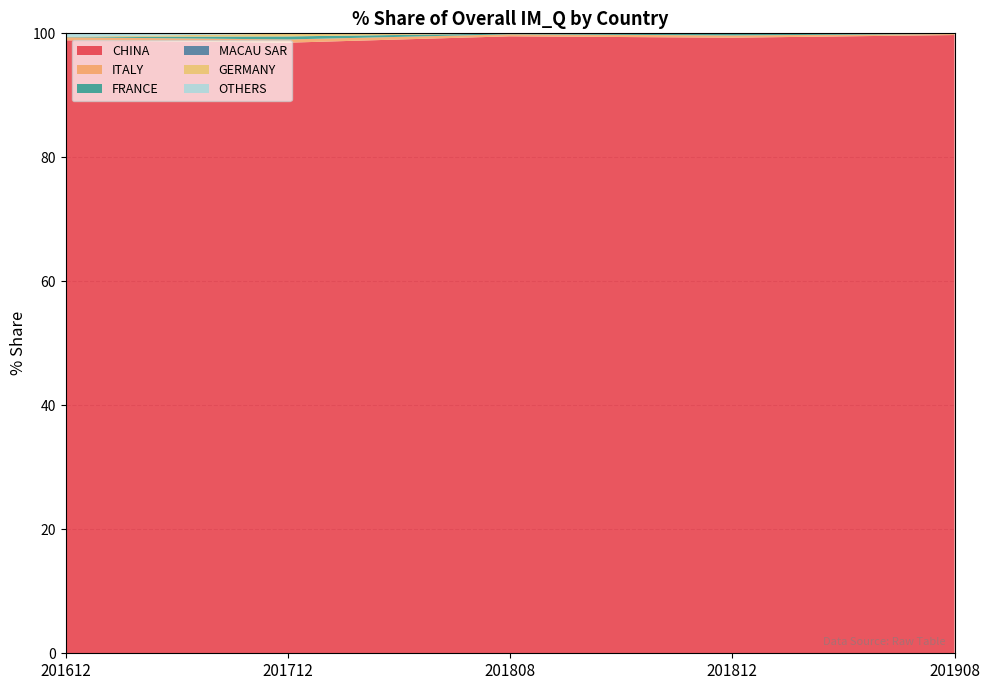

Reading right to left, list all the values displayed in this chart.

CHINA: 201908=99.7	201812=99.3	201808=99.5	201712=98.5	201612=98.9
ITALY: 201908=0.2	201812=0.4	201808=0.3	201712=0.5	201612=0.5
FRANCE: 201908=0.1	201812=0.3	201808=0.1	201712=0.5	201612=0.1
MACAU SAR: 201908=0.0	201812=0.0	201808=0.0	201712=0.0	201612=0.0
GERMANY: 201908=0.0	201812=0.0	201808=0.0	201712=0.4	201612=0.0
OTHERS: 201908=0.0	201812=0.0	201808=0.0	201712=0.1	201612=0.6